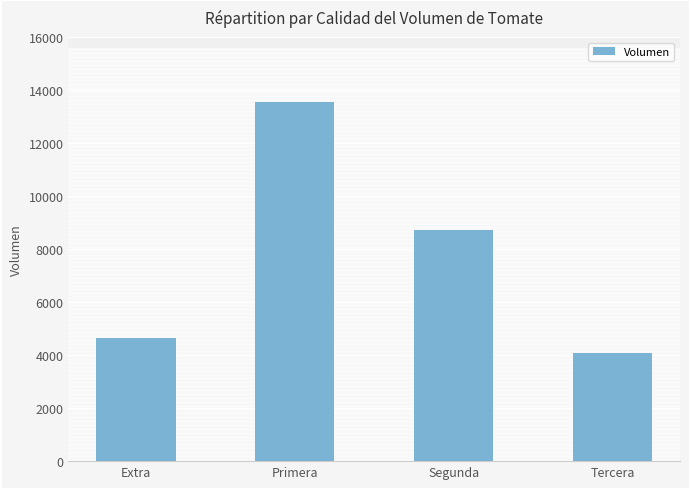

True or false: the data shows 13570 at Primera.

True